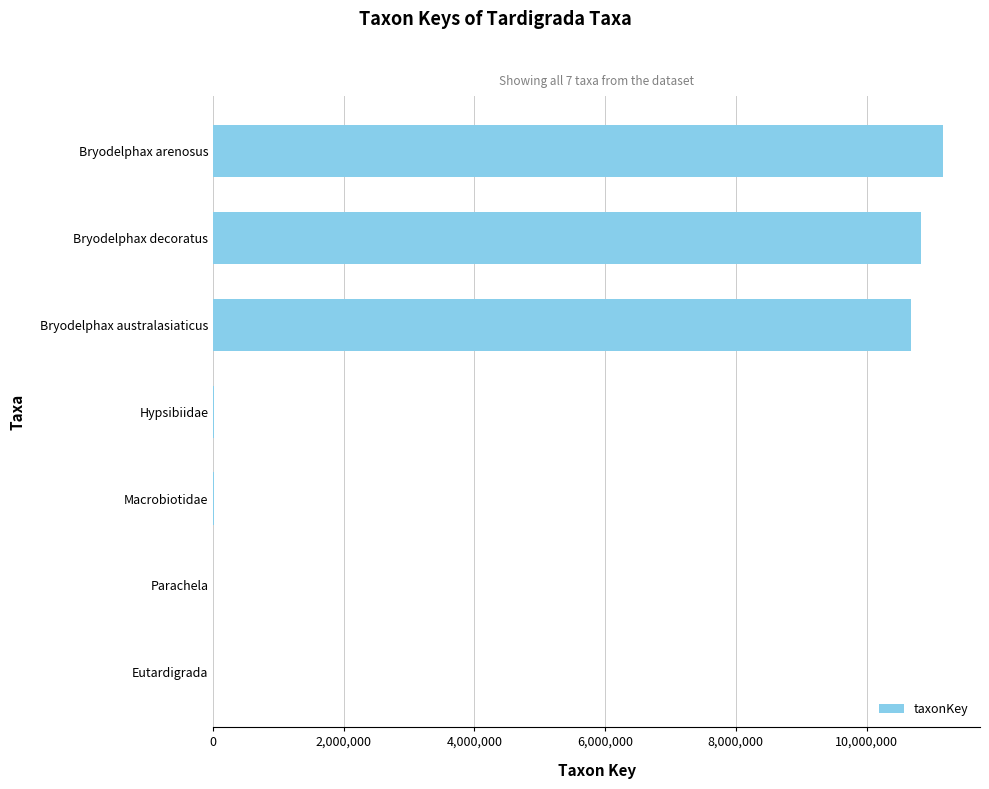

Is it true that the value at Bryodelphax decoratus is 10836692?

True